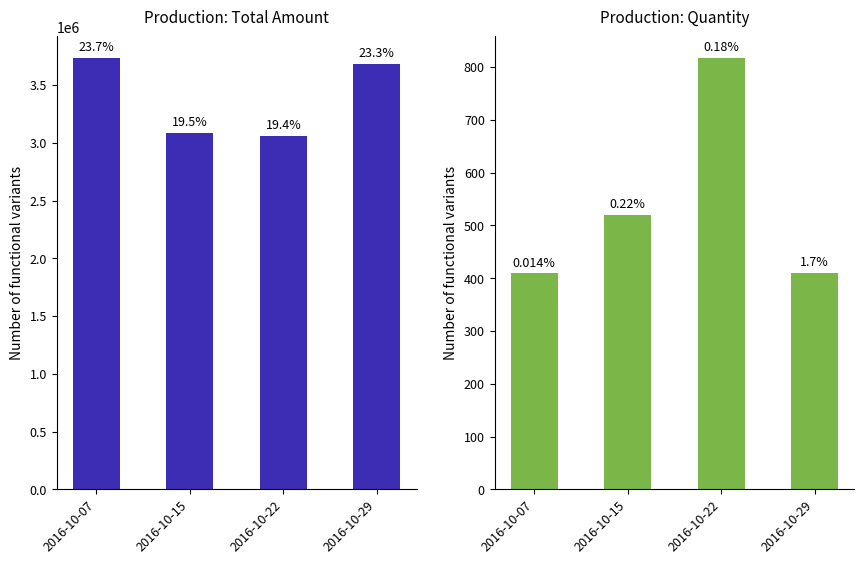

How many data points in Quantity are above 519?

1